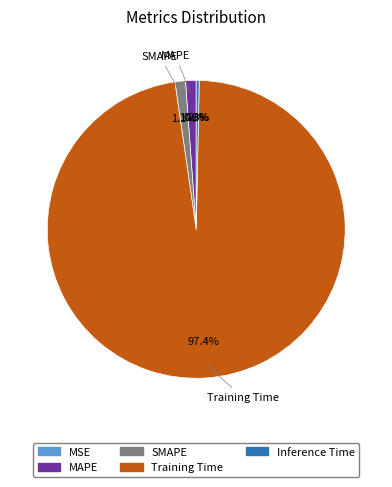

Which category has the biggest portion of the pie?

Training Time